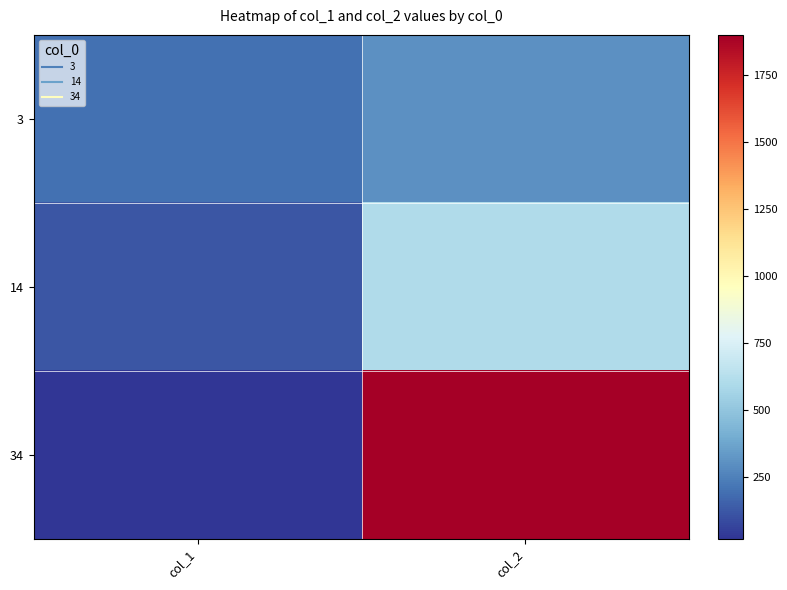

Between col_1 and col_2, which series saw the biggest shift?

34